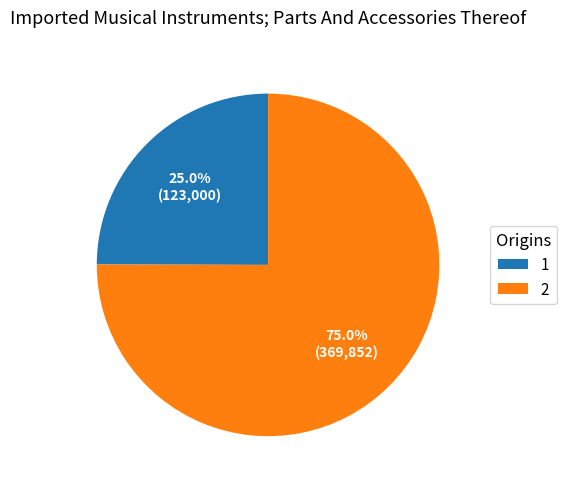

What is the largest slice in the pie chart?

2